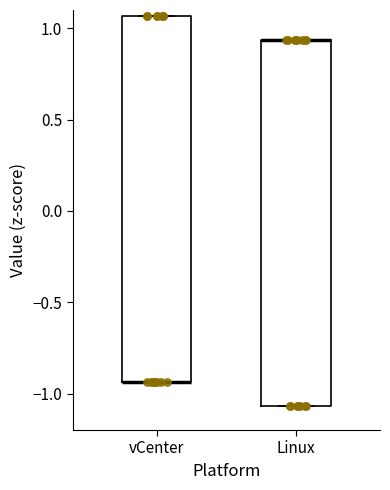

Reading left to right, transcribe this box plot: for each box, give where its median line is, the range the box spans, and where its two whiskers end, as read against the y-axis. The values are not printed on the chart, so give them approximately, as read against the axis.

vCenter: median -0.95 (drawn on the box's lower edge), box -0.95 to 1.05, whiskers -0.95 to 1.05
Linux: median 0.95 (drawn on the box's upper edge), box -1.05 to 0.95, whiskers -1.05 to 0.95